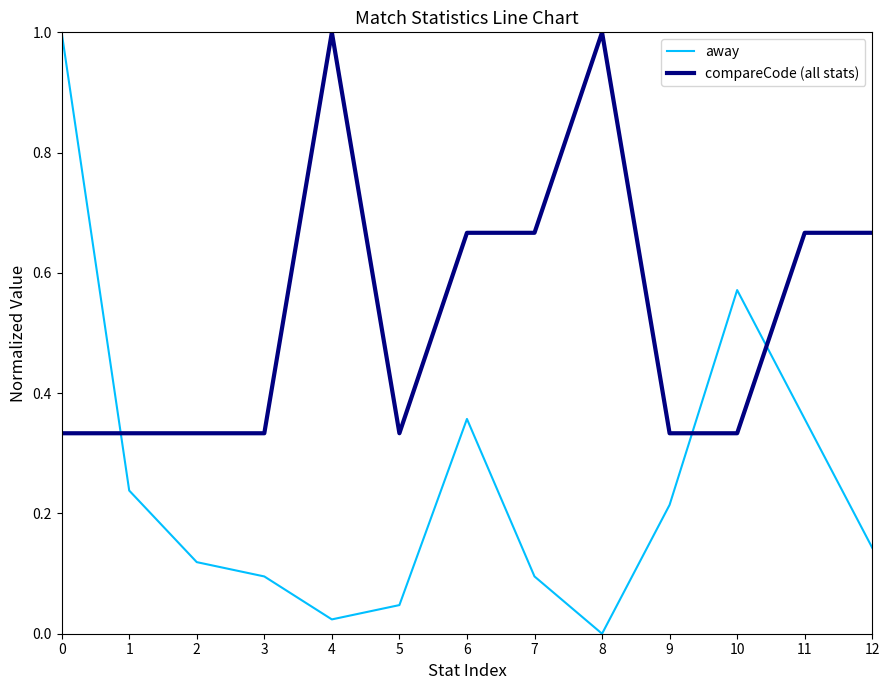

What is the difference between the away values at 0 and 1?

0.8